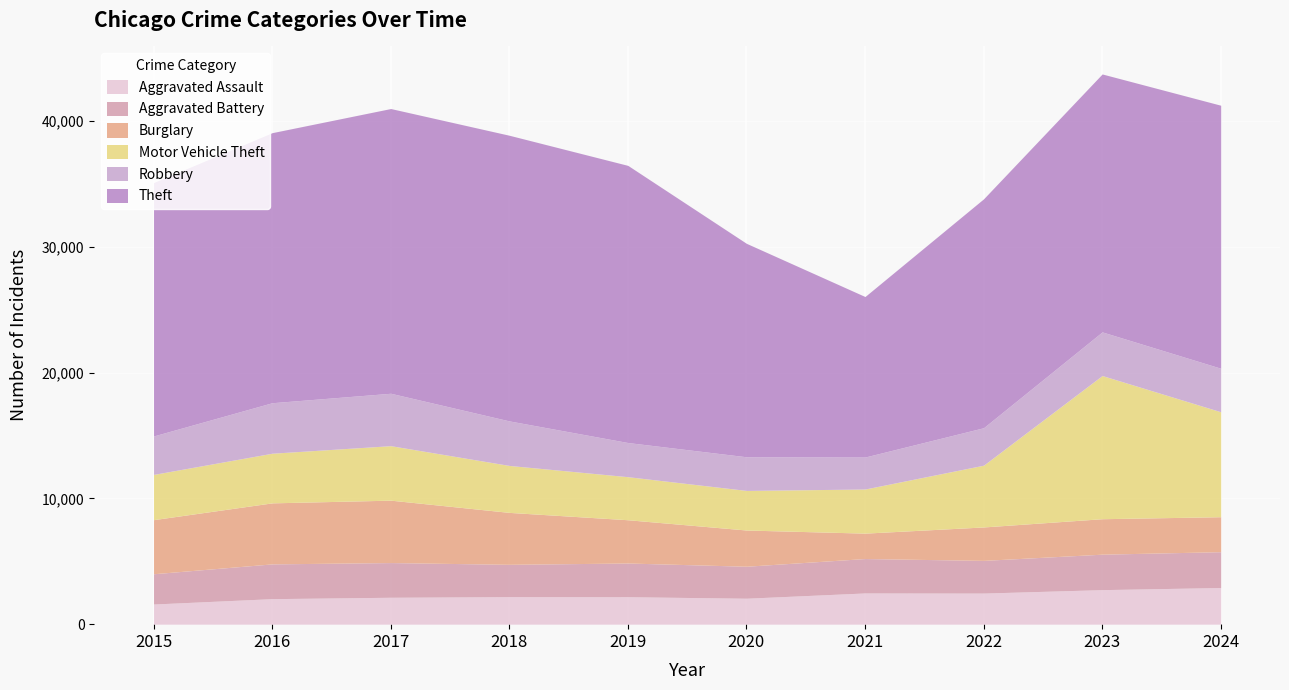

What is the value of the Burglary point at the 9th from the left?

2819